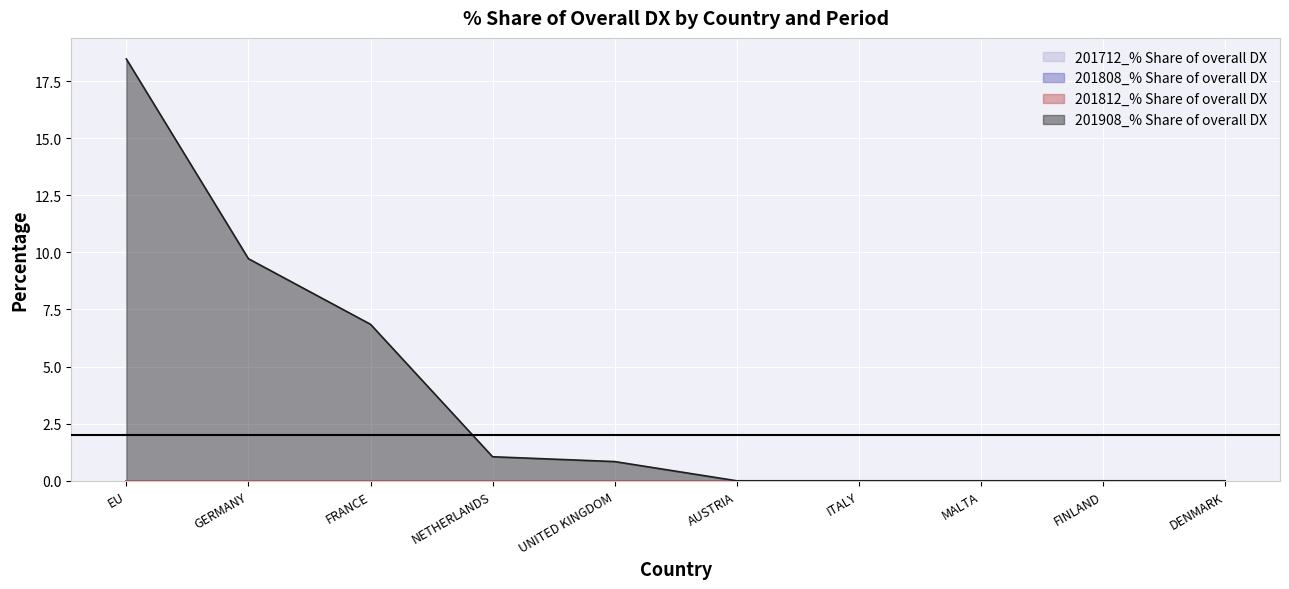

Rank the series at MALTA from lowest to highest value.

201712_% Share of overall DX, 201808_% Share of overall DX, 201812_% Share of overall DX, 201908_% Share of overall DX